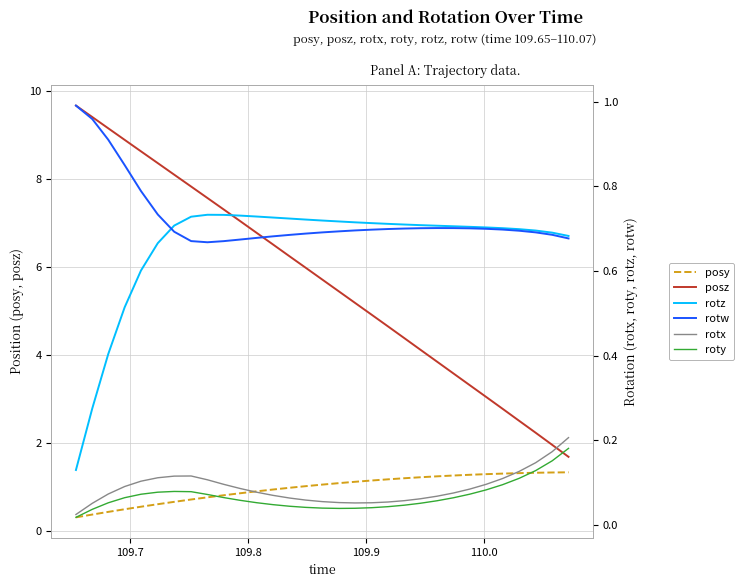

What is the minimum value for posy?

0.3